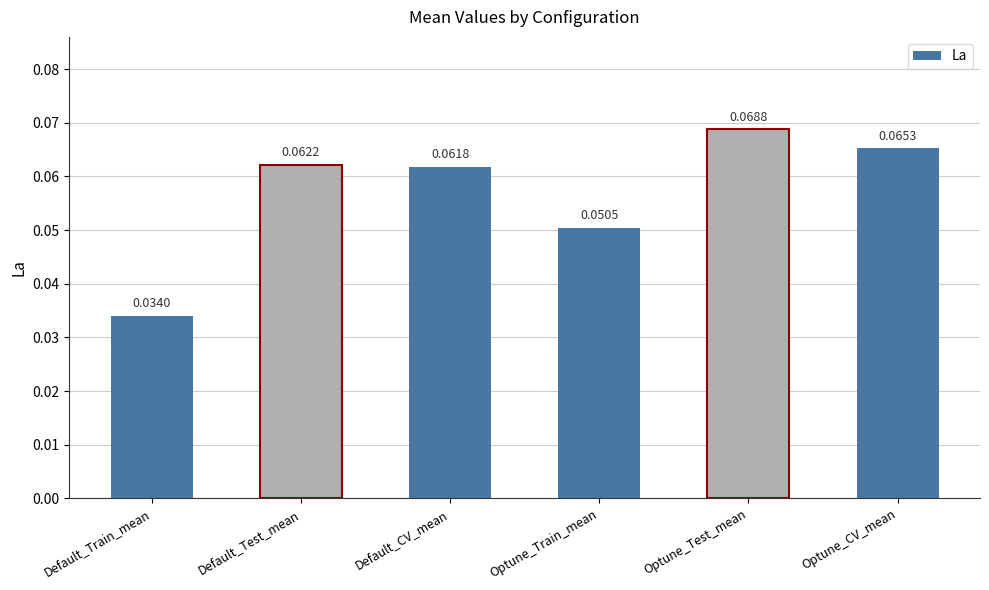

What is the label of the 3rd bar from the left?

Default_CV_mean